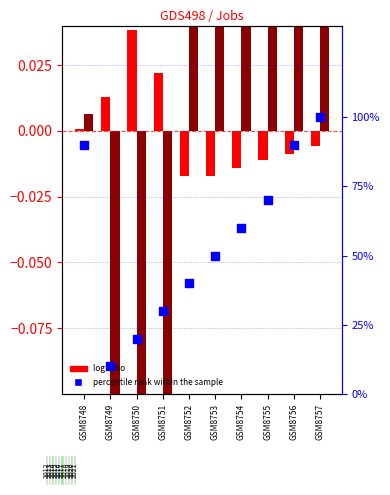

At how many categories does at least one series exceed 0?

10